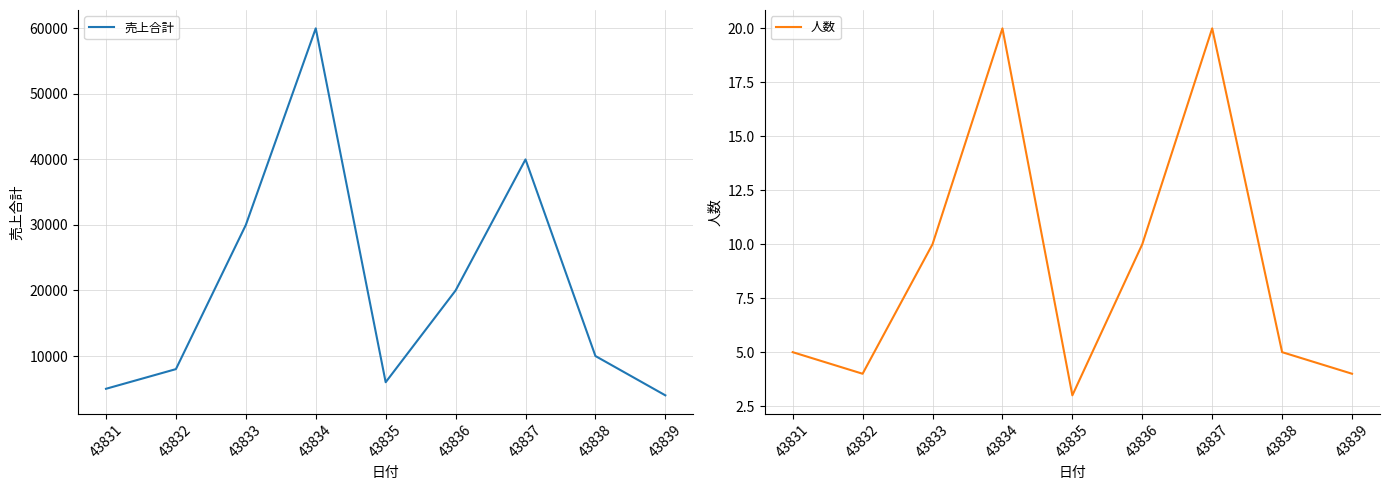

True or false: 売上合計 and 人数 cross at least once.

False